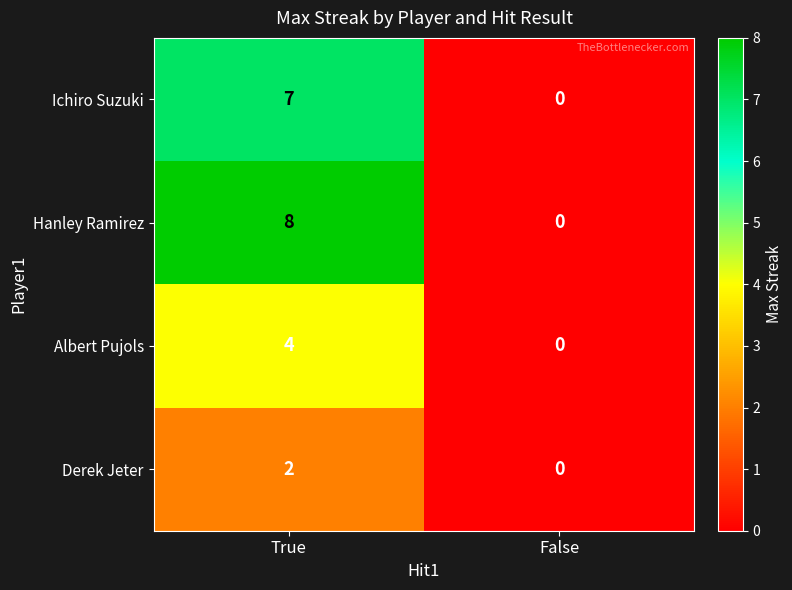

What is the sum of all Hanley Ramirez values?

8